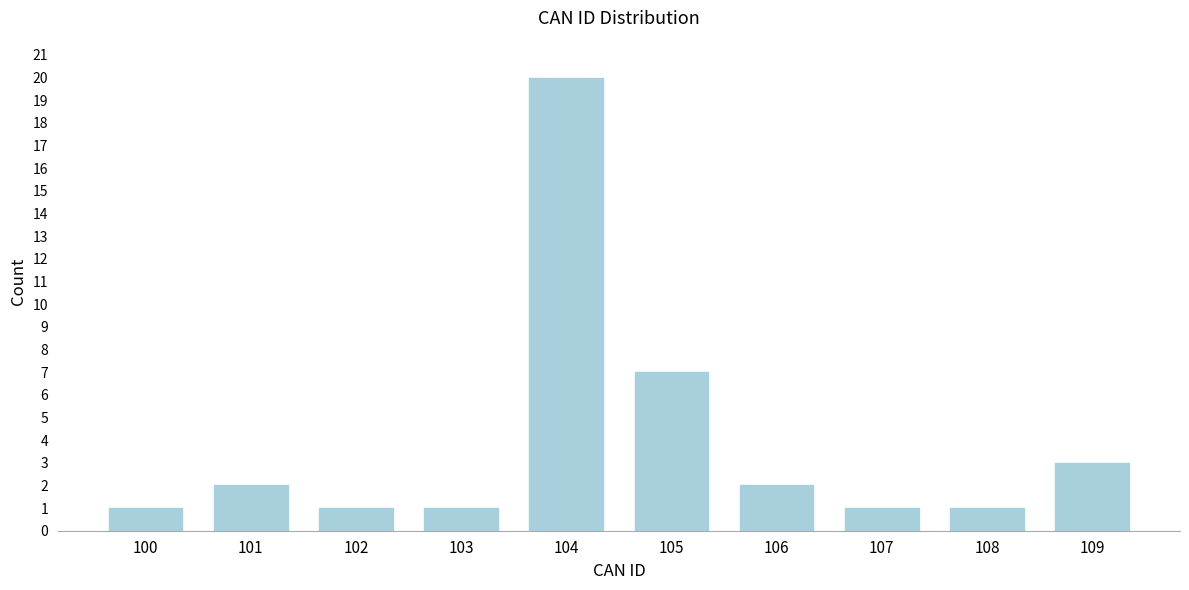

Reading left to right, transcribe all the data shown in this chart.

1	2	1	1	20	7	2	1	1	3